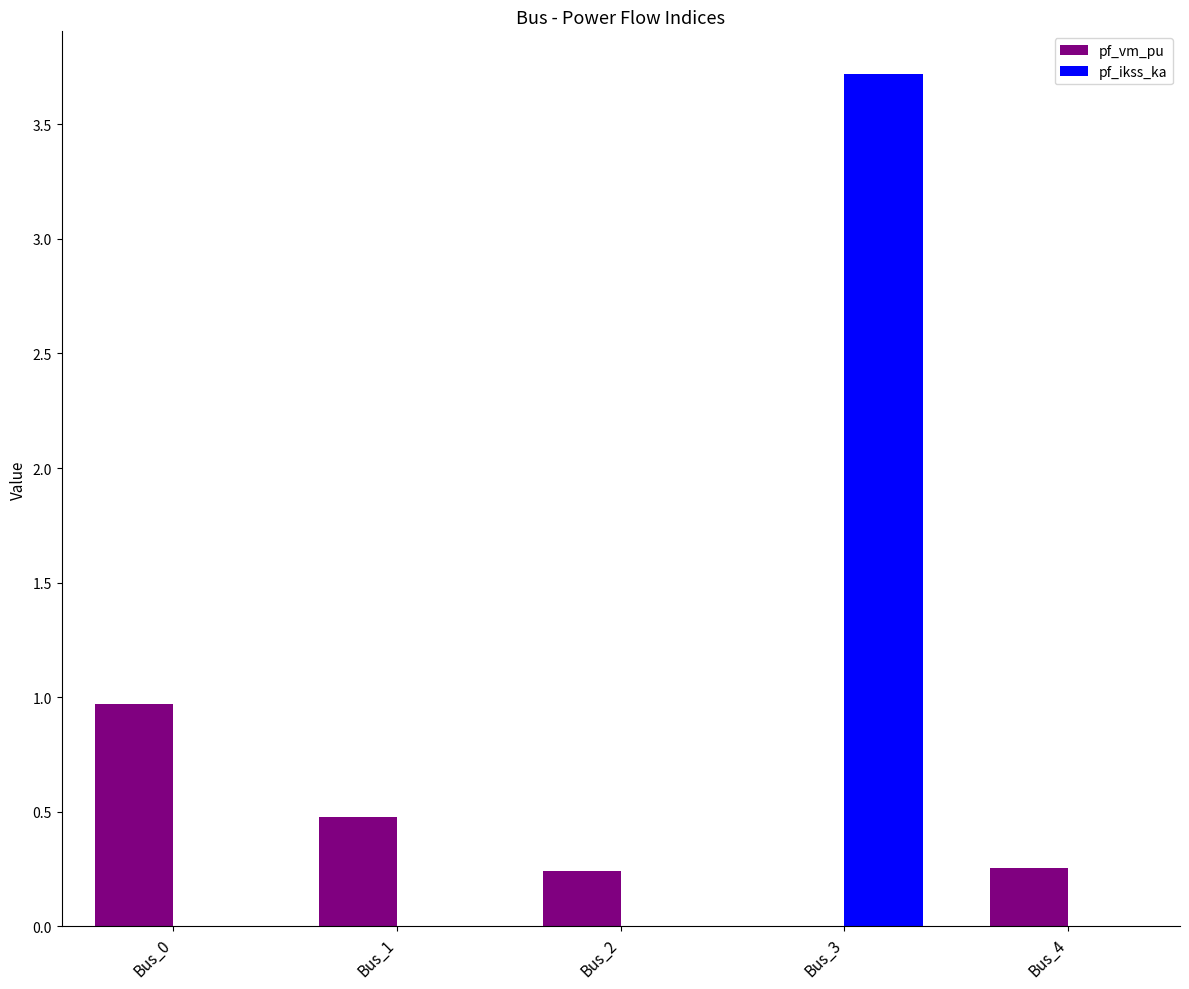

What are all the series names shown in the legend?

pf_vm_pu, pf_ikss_ka